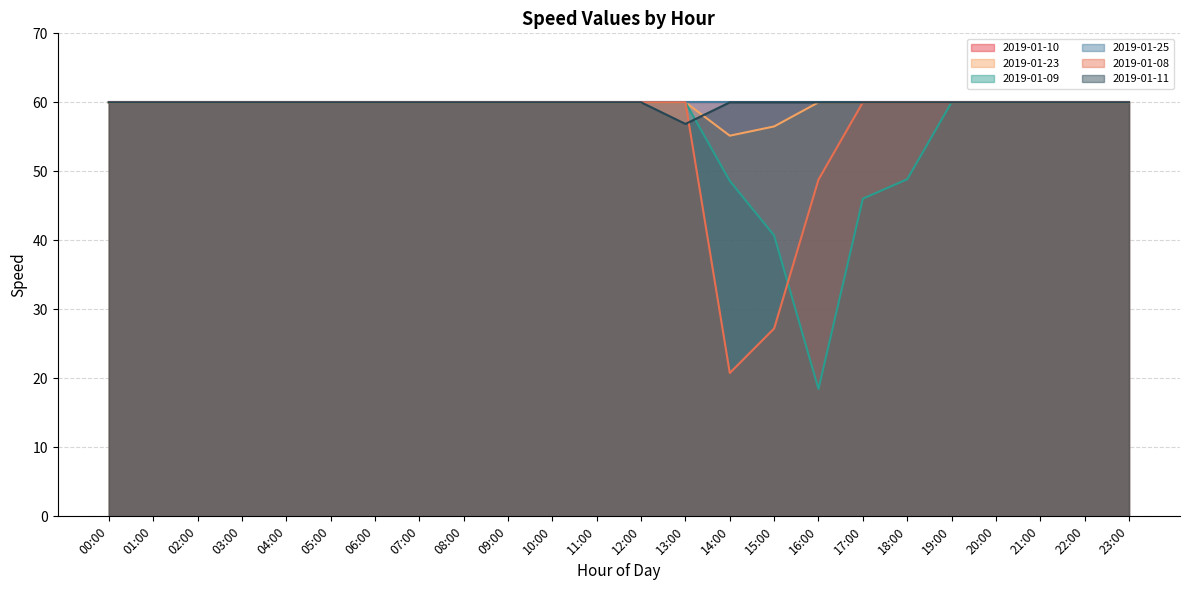

What is the label of the 13th point from the right?

11:00